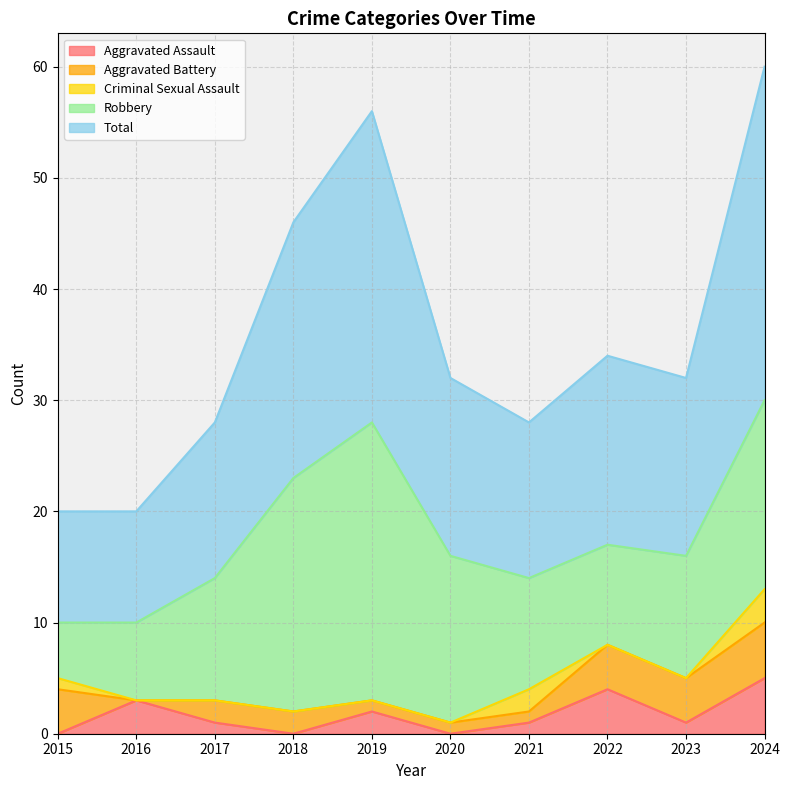

At which label does Total reach its minimum?

2015